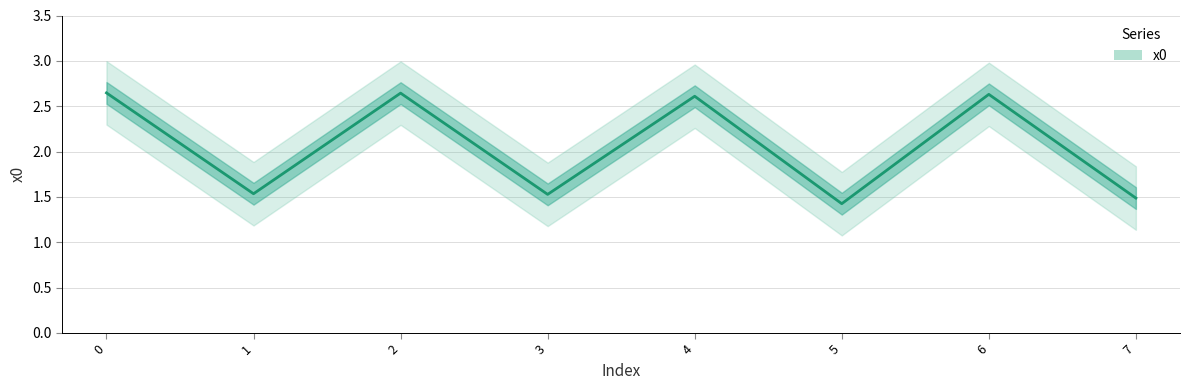

Does the chart have visible grid lines?

Yes